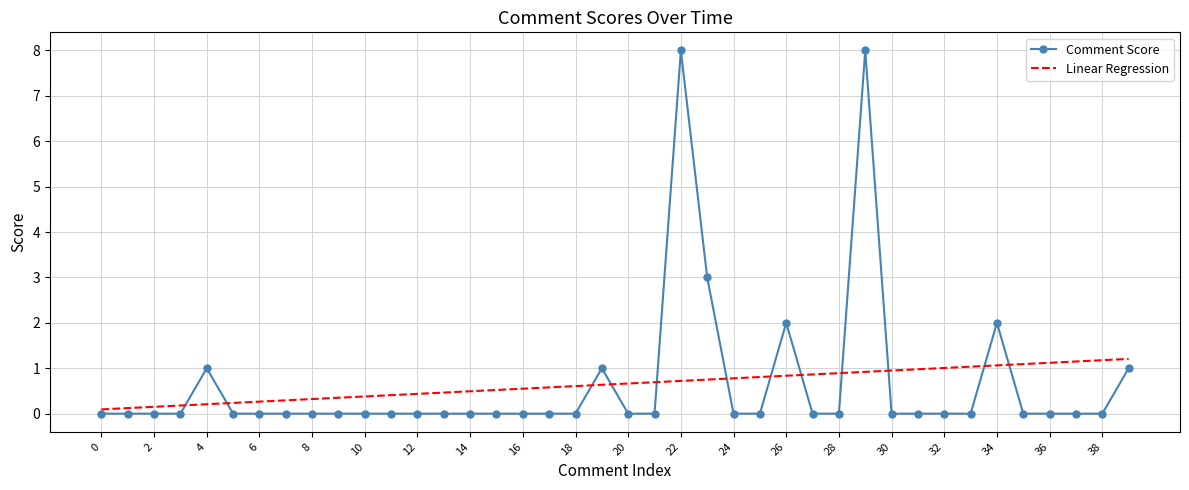

Which series has the largest range (max minus min)?

Comment Score